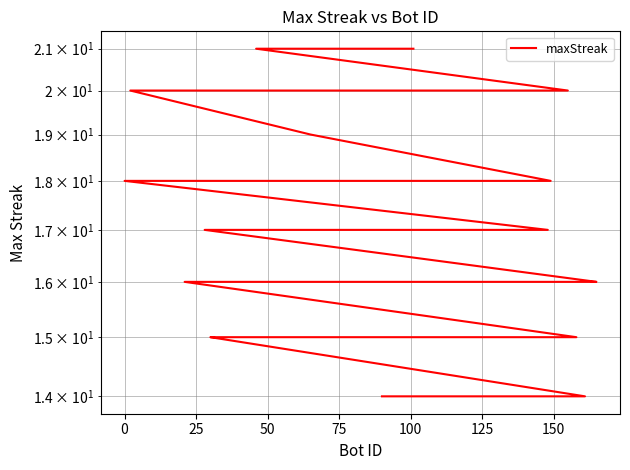

Reading left to right, what are all the values shown in this chart?

21	21	20	20	19	18	18	18	18	18	18	18	17	17	17	17	17	17	16	16	16	16	16	16	16	16	15	15	15	15	15	15	15	14	14	14	14	14	14	14